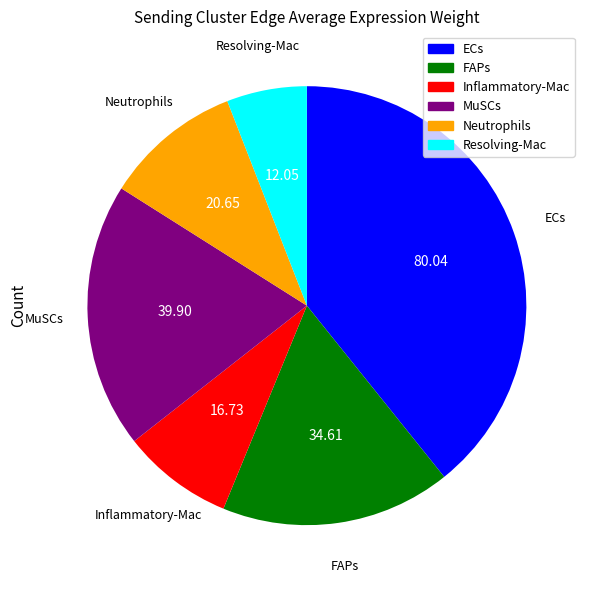

Rank the categories by value from lowest to highest.

Resolving-Mac, Inflammatory-Mac, Neutrophils, FAPs, MuSCs, ECs